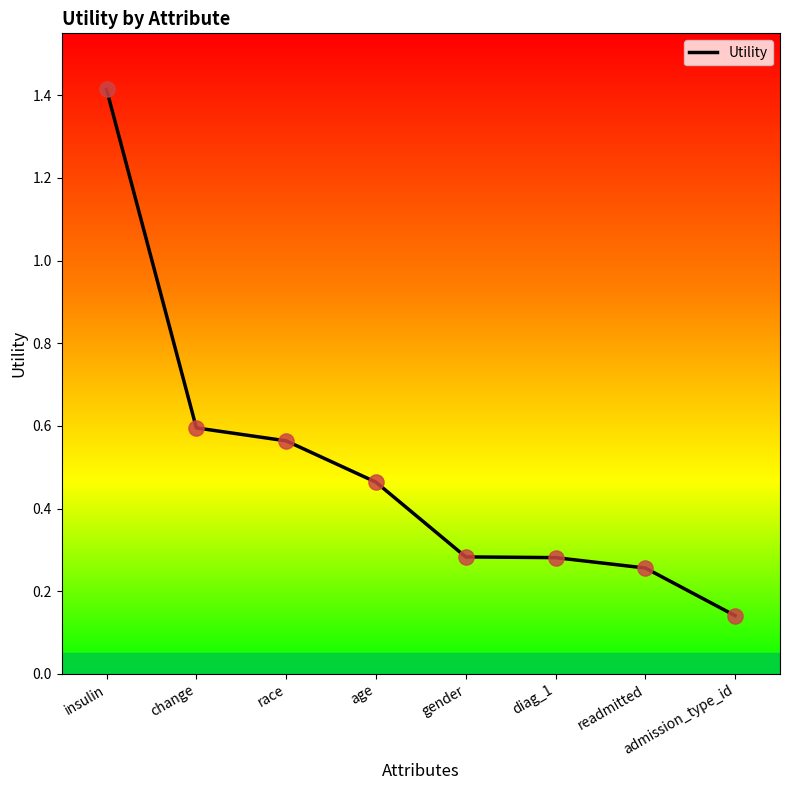

Between diag_1 and admission_type_id, which is larger?

diag_1